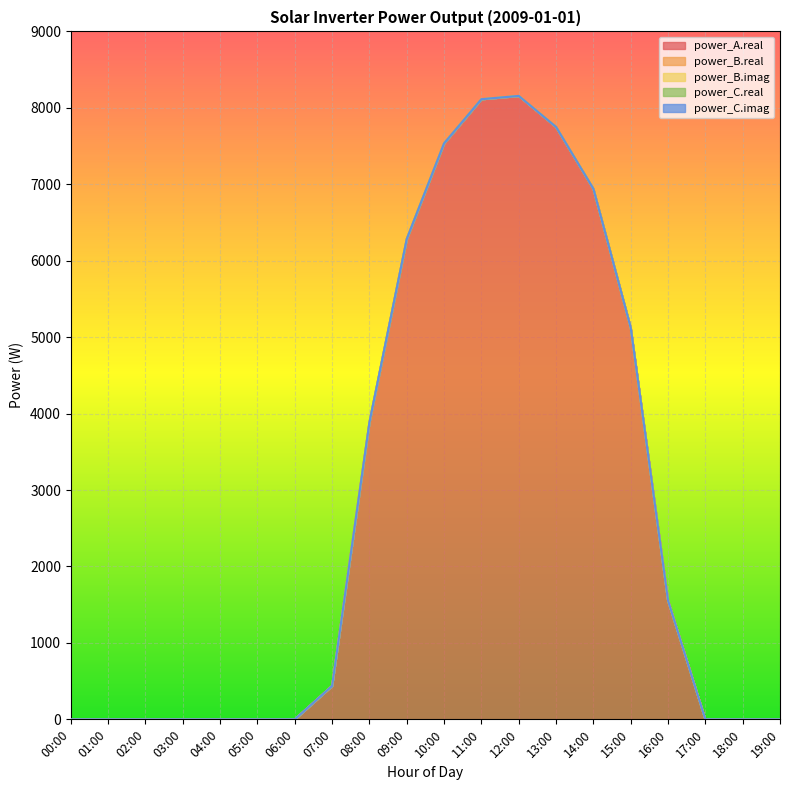

At 15:00, list the series in order from smallest to largest.

power_B.real, power_B.imag, power_C.real, power_C.imag, power_A.real